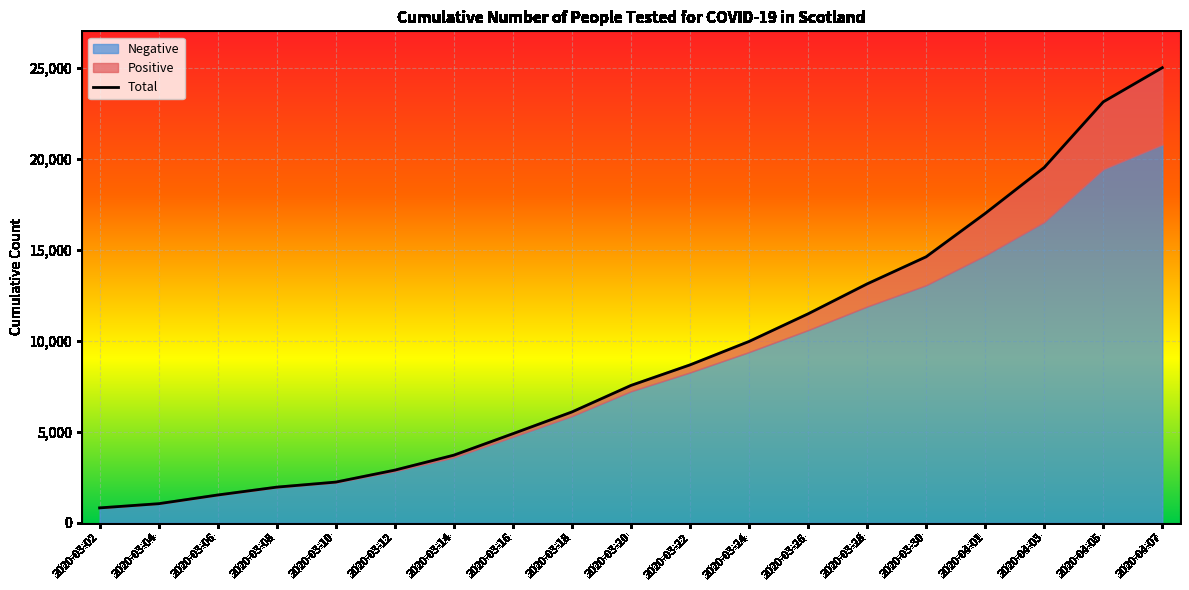

Between 2020-03-14 and 2020-03-06, which is larger?

2020-03-14